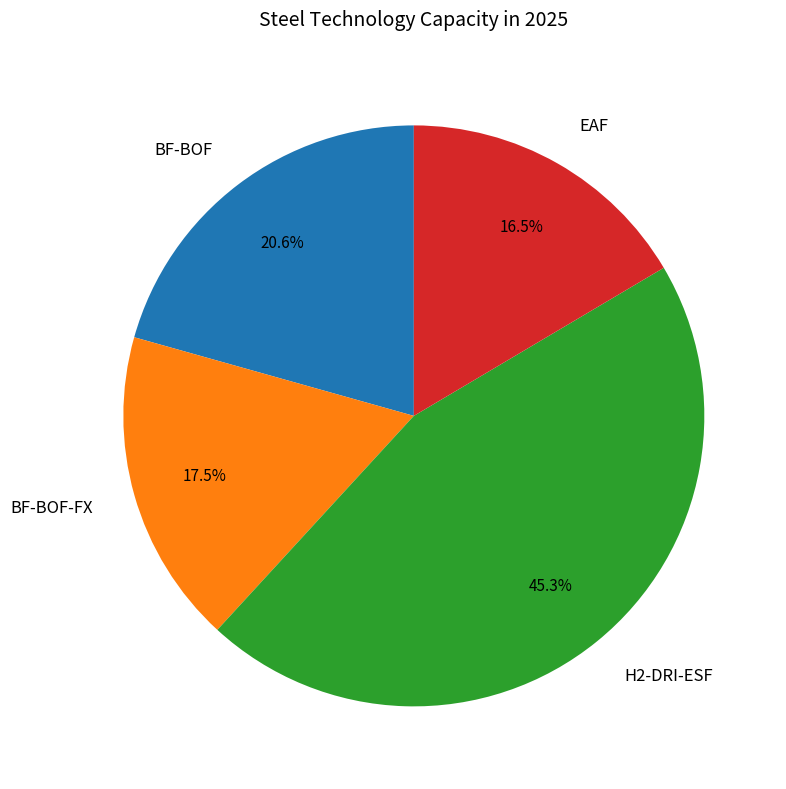

Between BF-BOF and EAF, which is larger?

BF-BOF